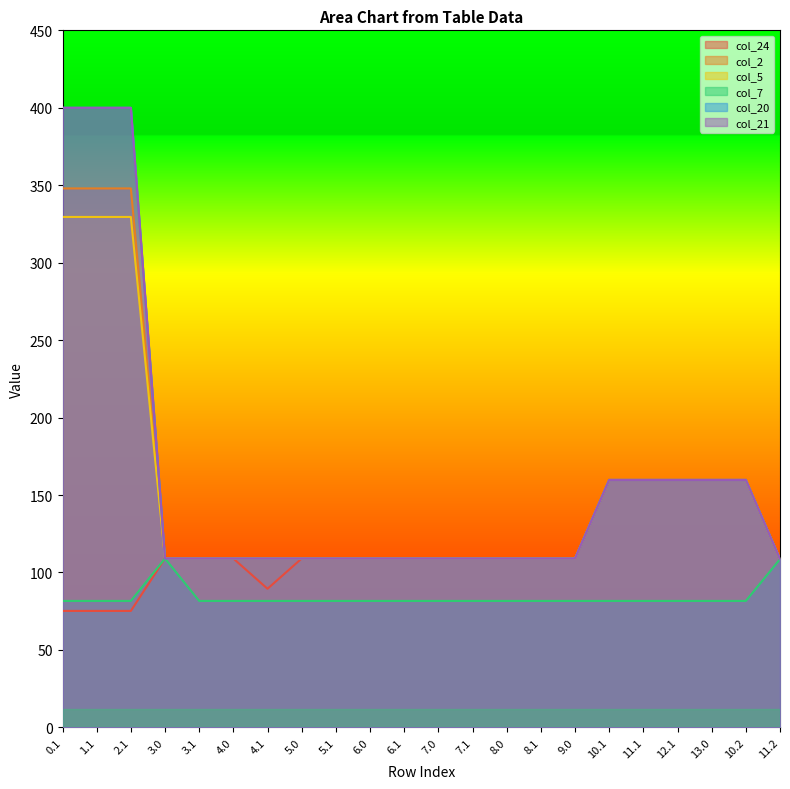

What is the average value of the col_21 series?

160.2